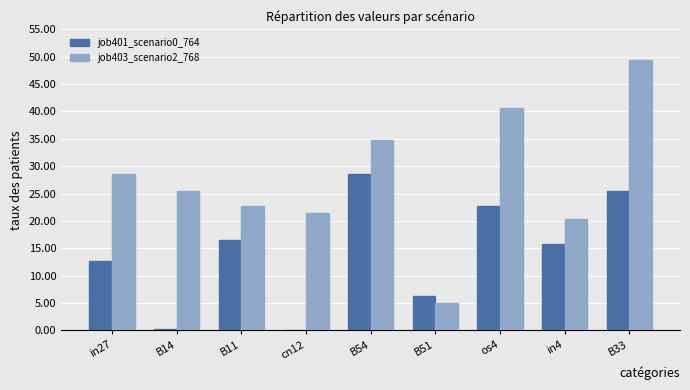

Are the bars horizontal?

No